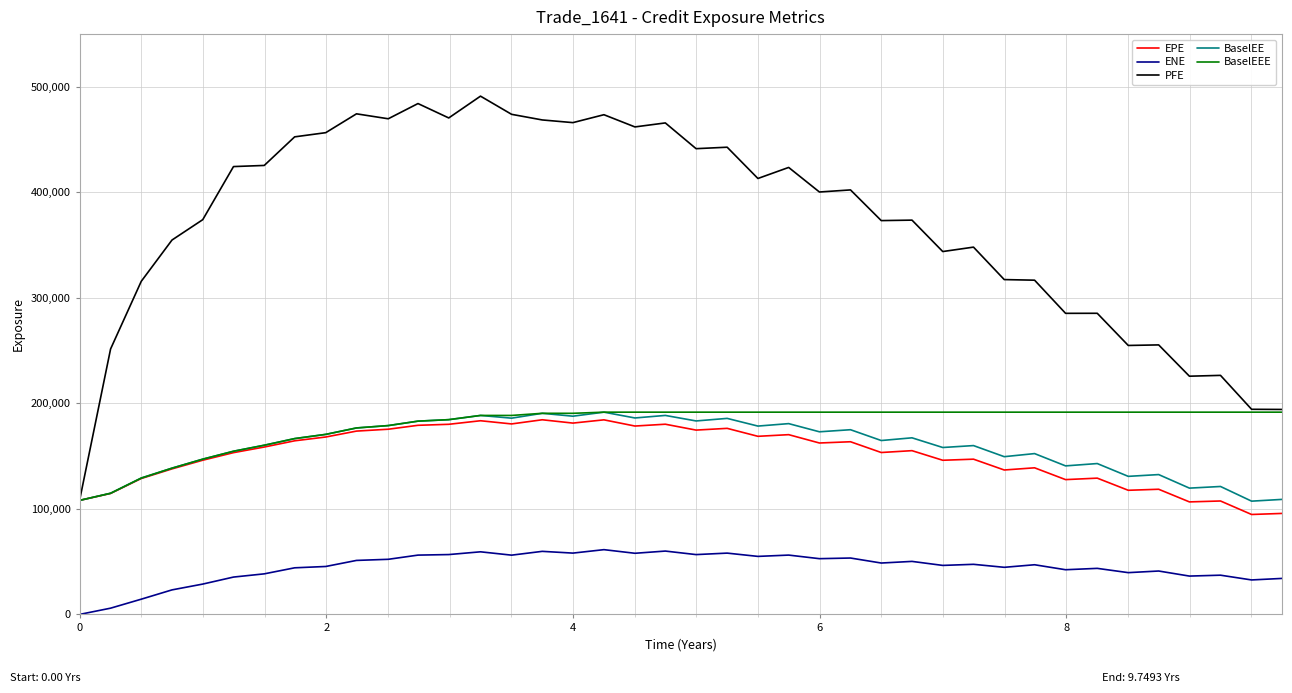

What is the maximum value for ENE?

61380.1